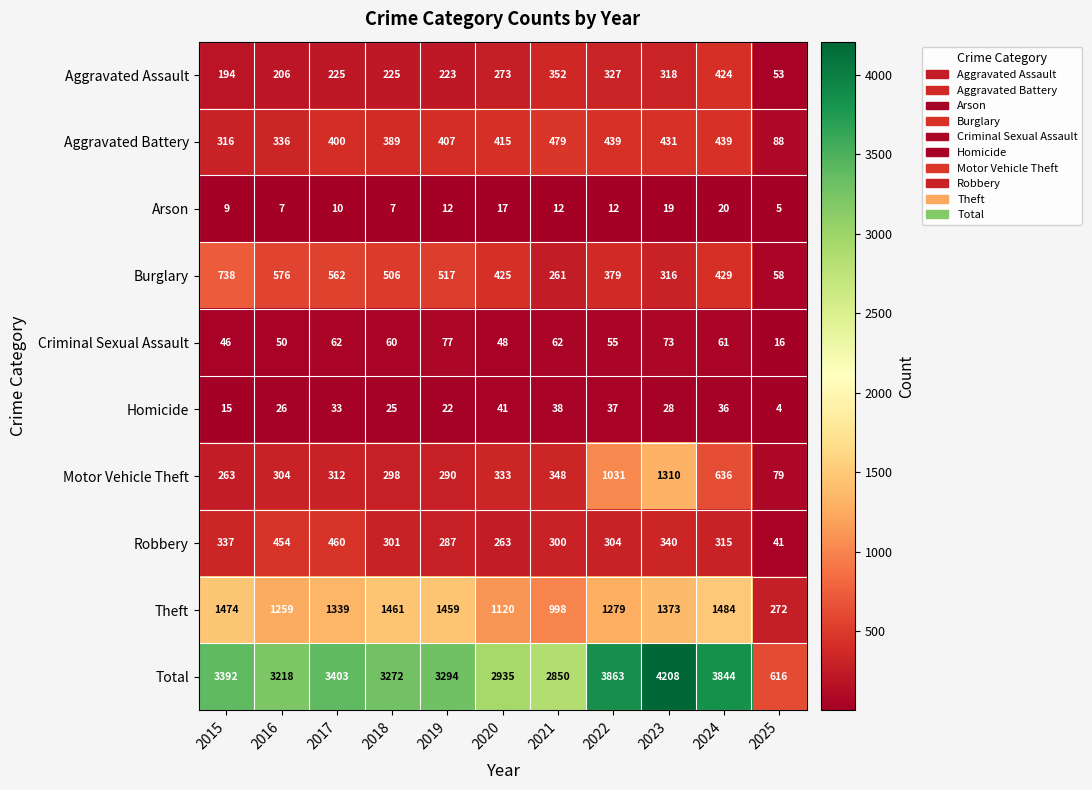

Where is Homicide nearest to the value 22?

2019